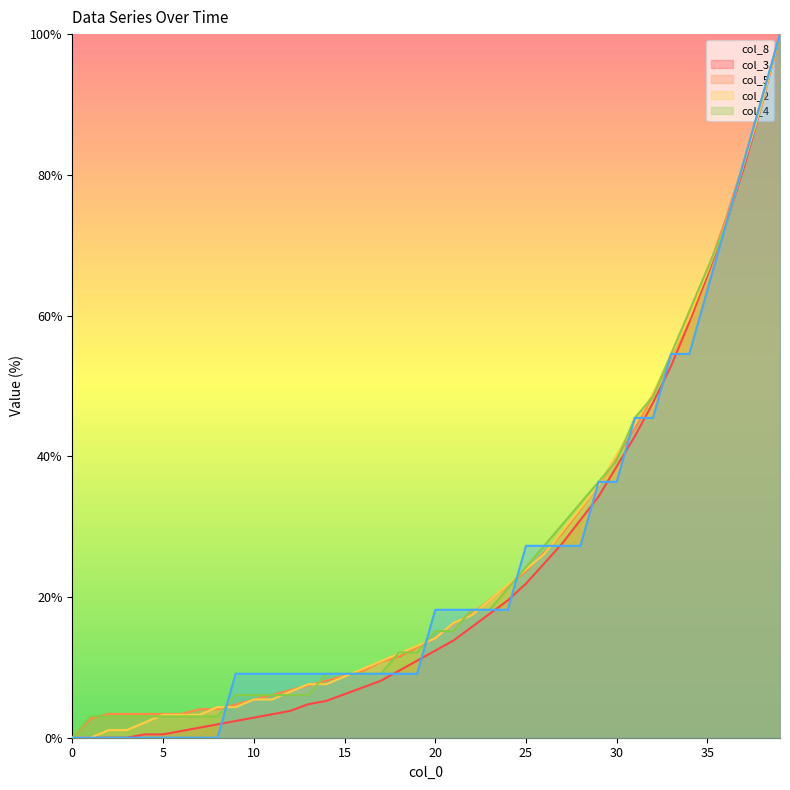

What is the maximum value shown in the chart?

100.0